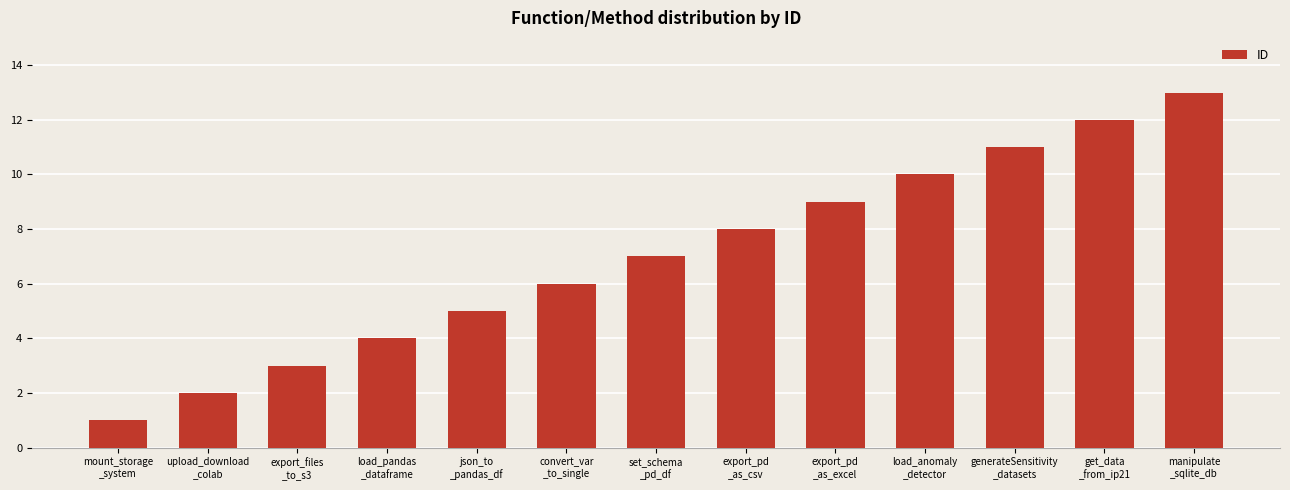

What is the minimum value shown in the chart?

1